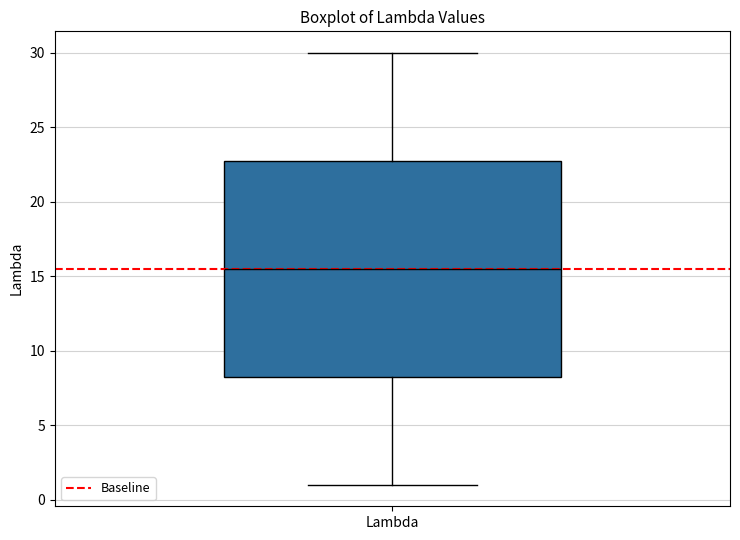

Where is the upper edge of the box for Lambda on the y-axis? The values are not printed on the chart, so give them approximately, as read against the axis.

23.0